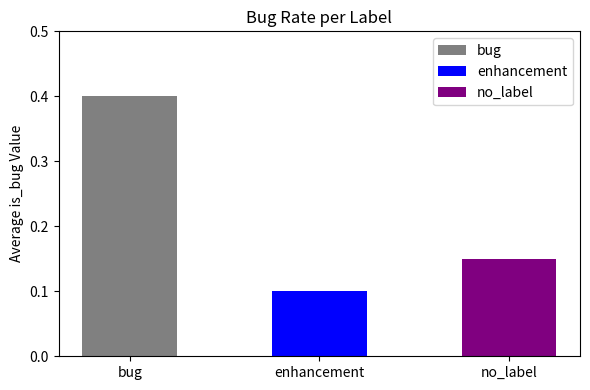

What is the difference between the maximum and minimum values?

0.3